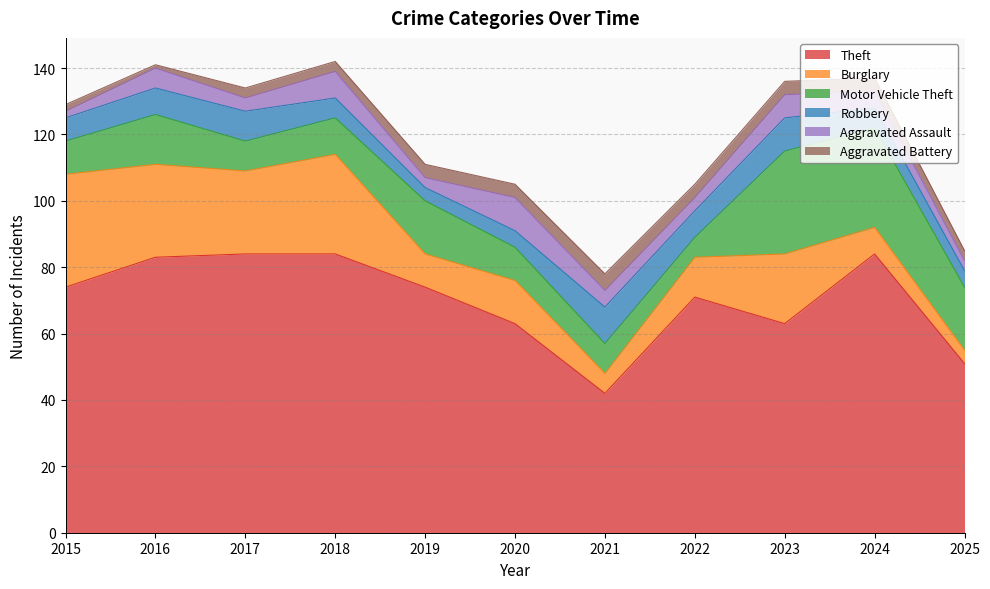

At 2022, list the series in order from largest to smallest.

Theft, Burglary, Robbery, Motor Vehicle Theft, Aggravated Assault, Aggravated Battery